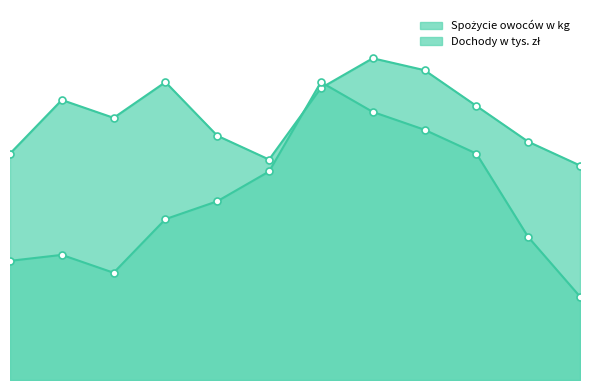

What is the smallest value displayed?

1.4